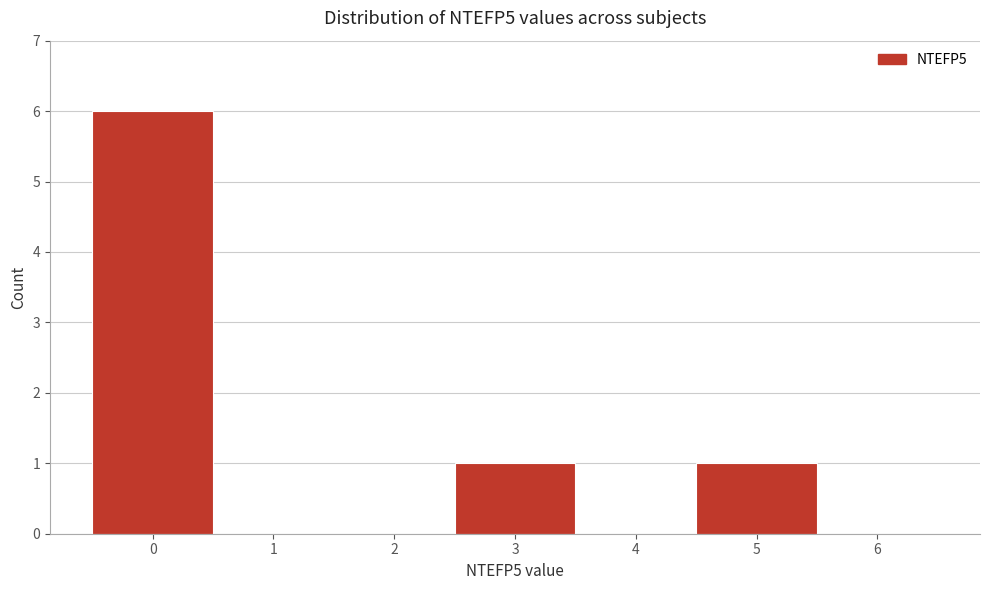

Over which range of the x-axis is the bar tallest?

-0.5 to 0.5